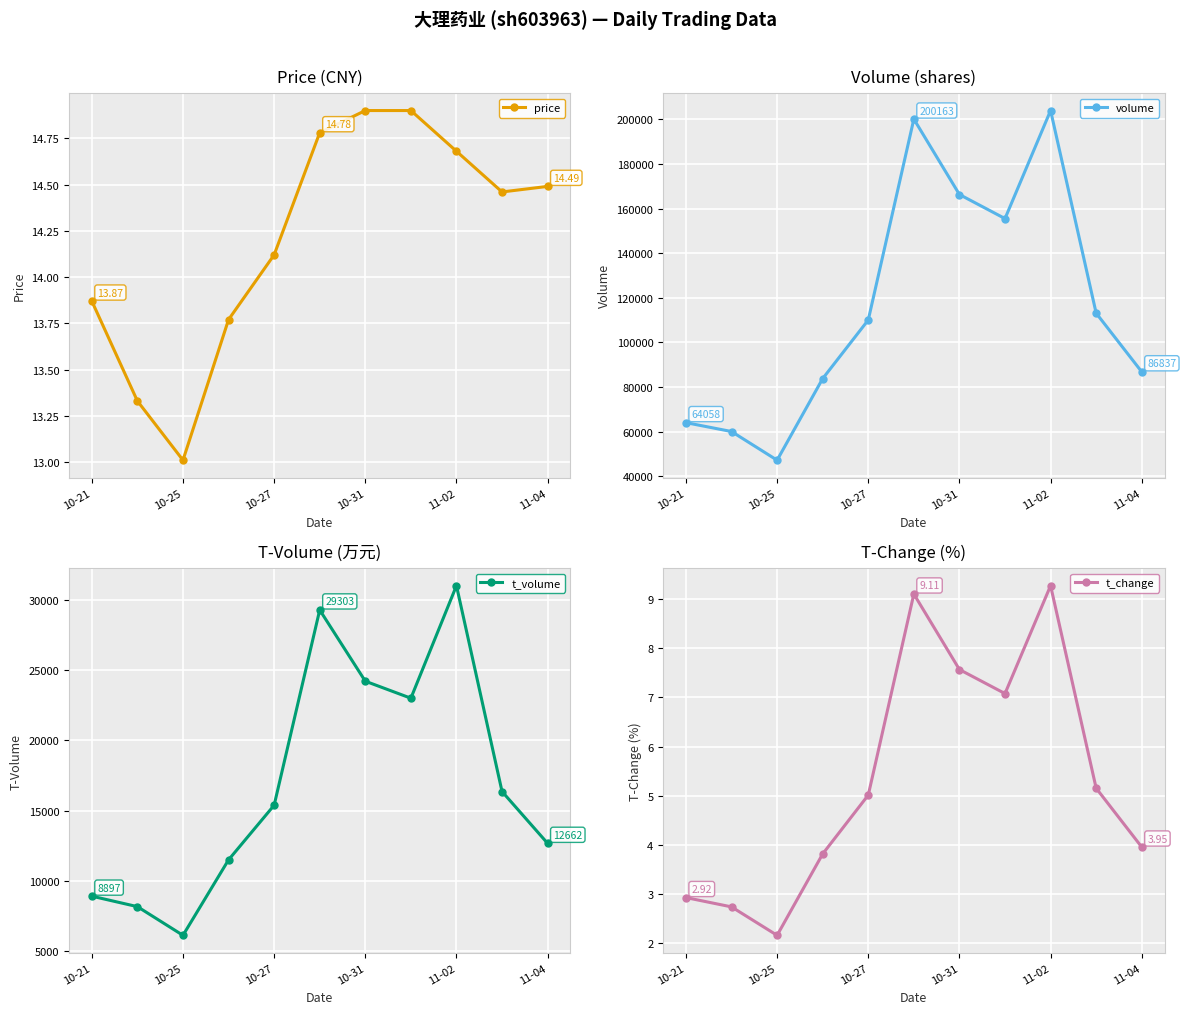

Which series has the largest range (max minus min)?

volume